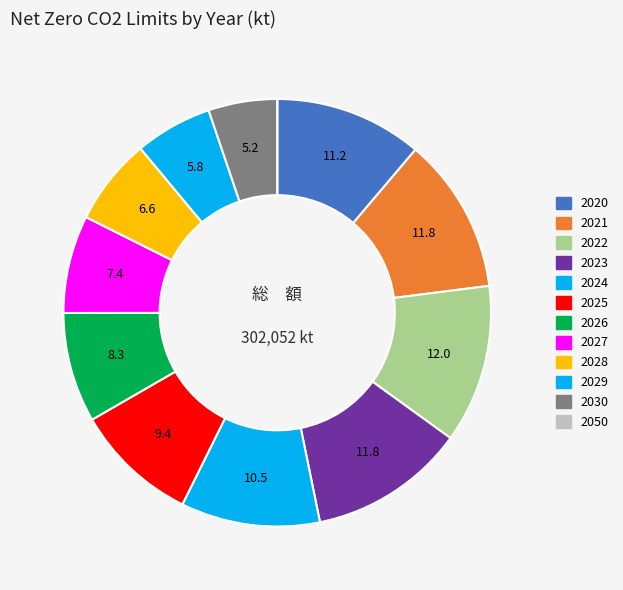

What percentage is the 2025 slice, to the nearest percent?

9%